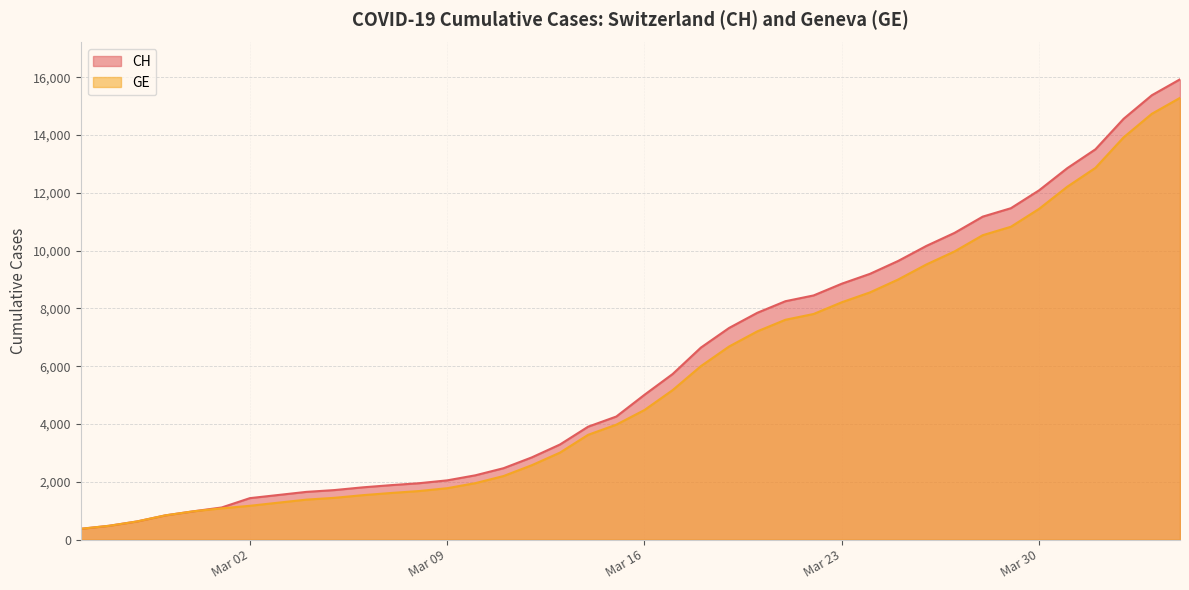

How many values in the CH series are below 5012?

20